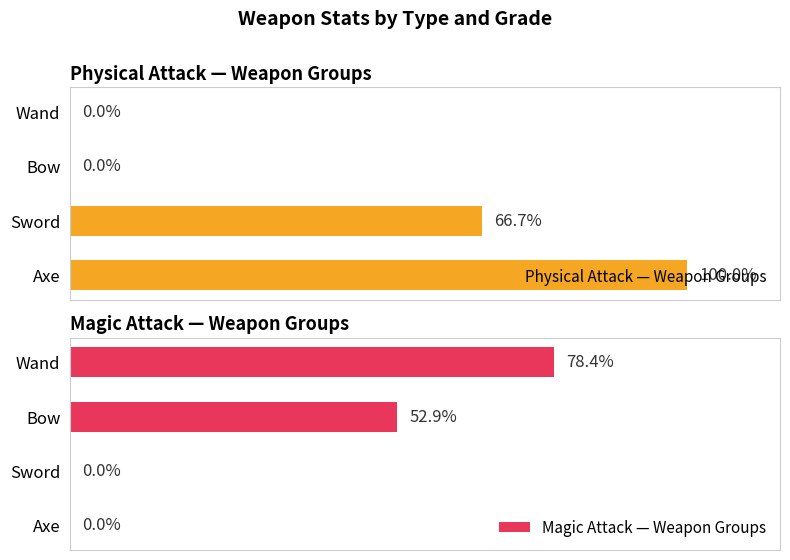

Which series changed the most between 10 and 20?

Physical Attack — Weapon Groups